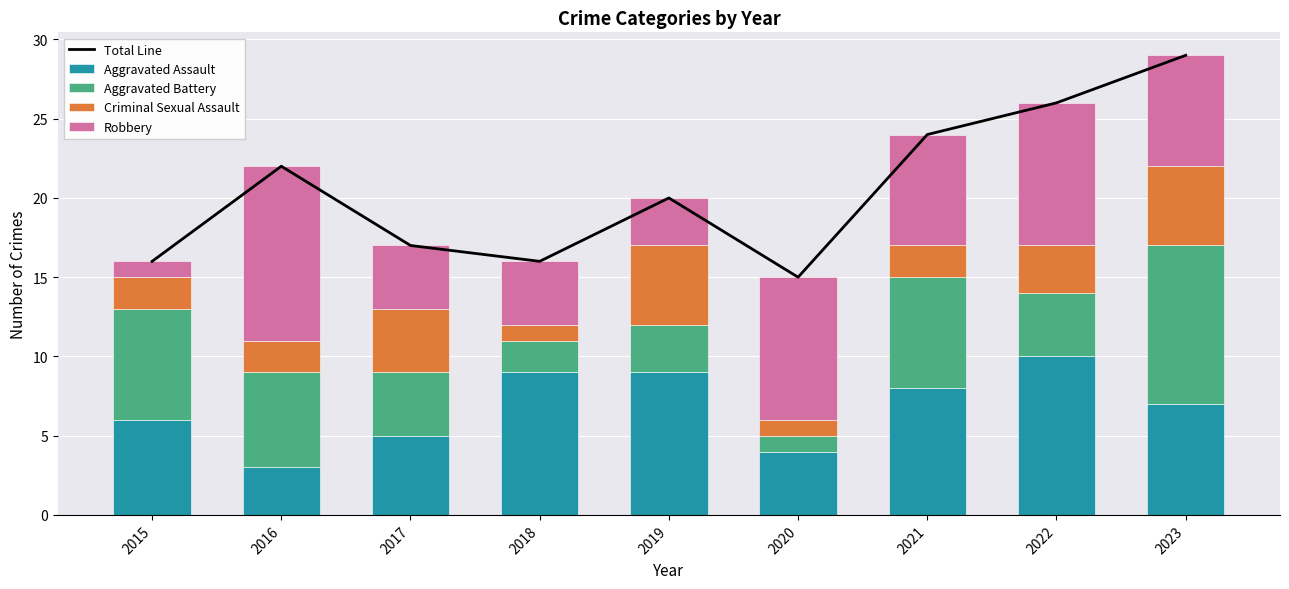

How many values in the Aggravated Assault series exceed 7?

4